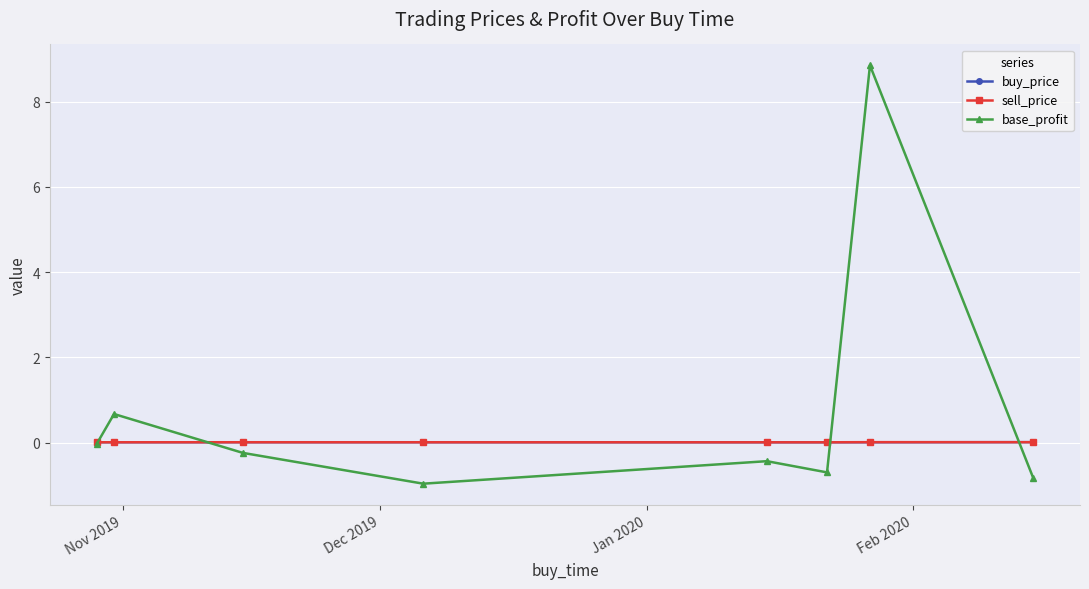

In base_profit, how many points are higher than both neighbors (excluding endpoints)?

3